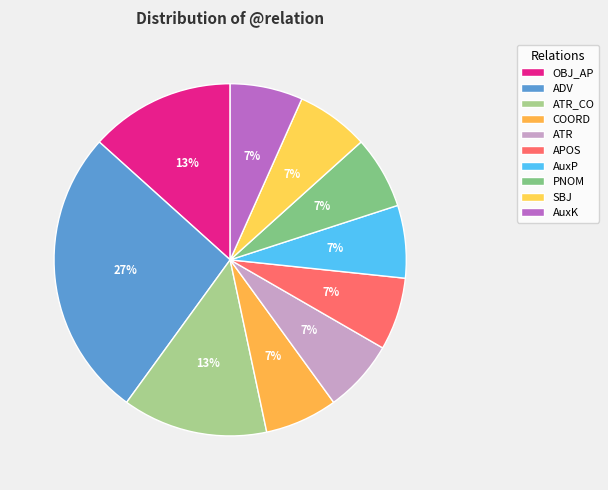

What percentage is the PNOM slice, to the nearest percent?

7%